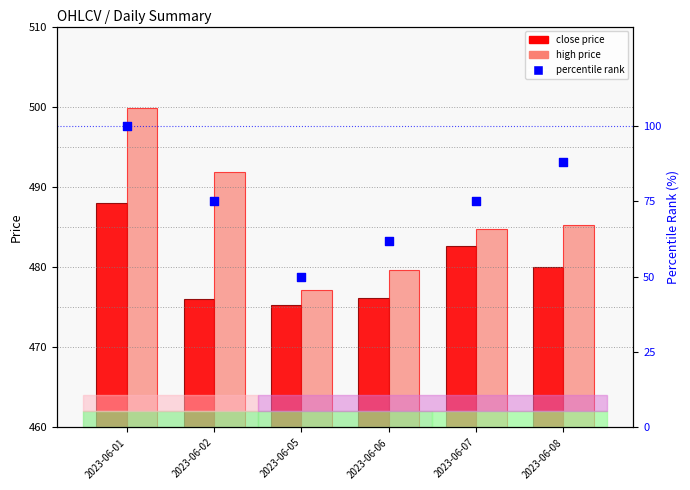

At which category is the sum across all series the highest?

2023-06-01